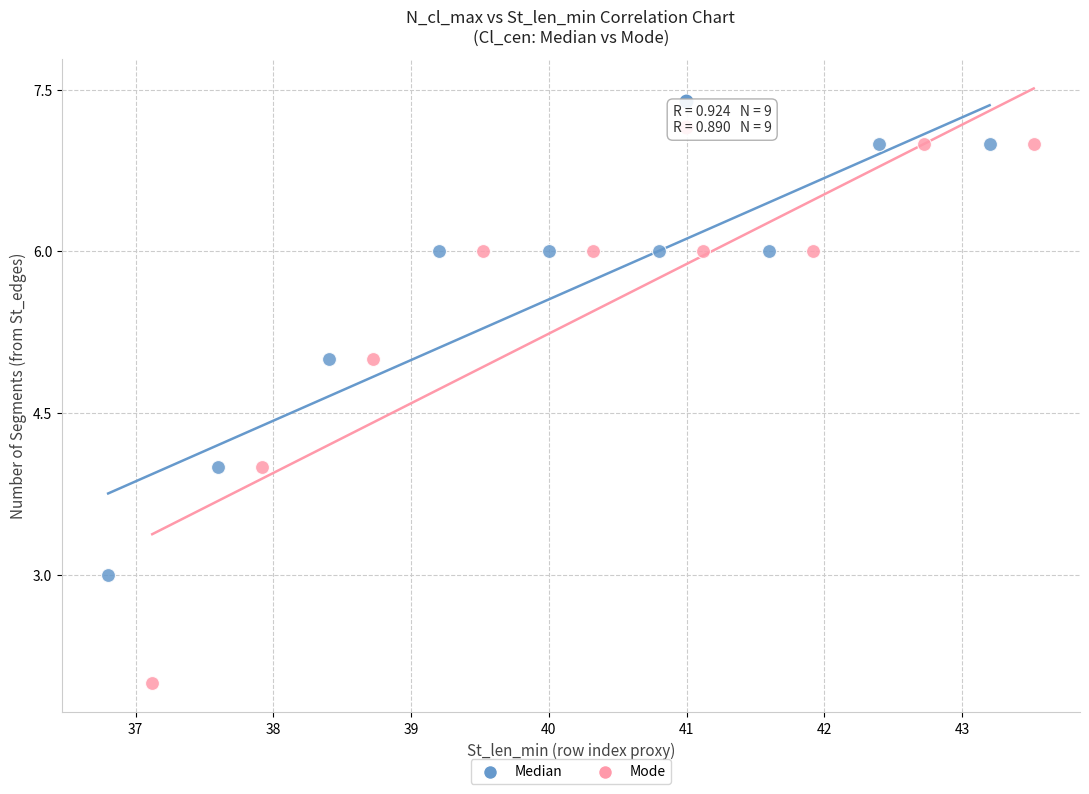

What are all the series names shown in the legend?

Median, Mode